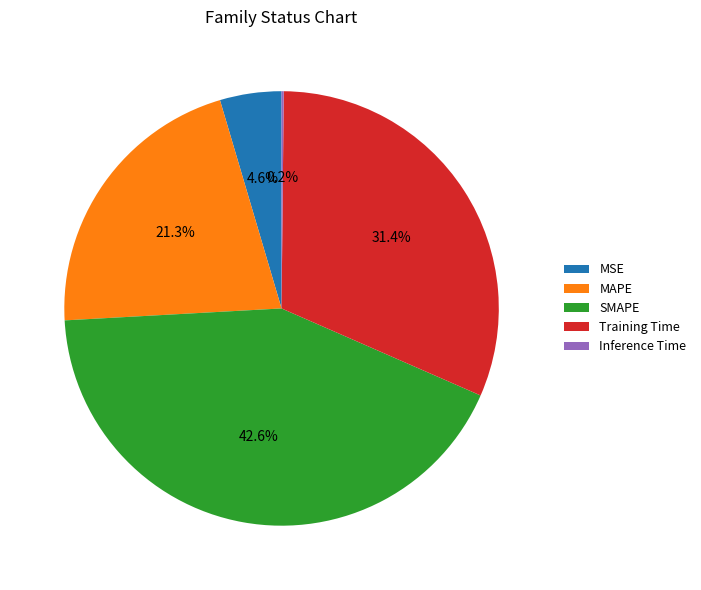

What is the largest slice in the pie chart?

SMAPE